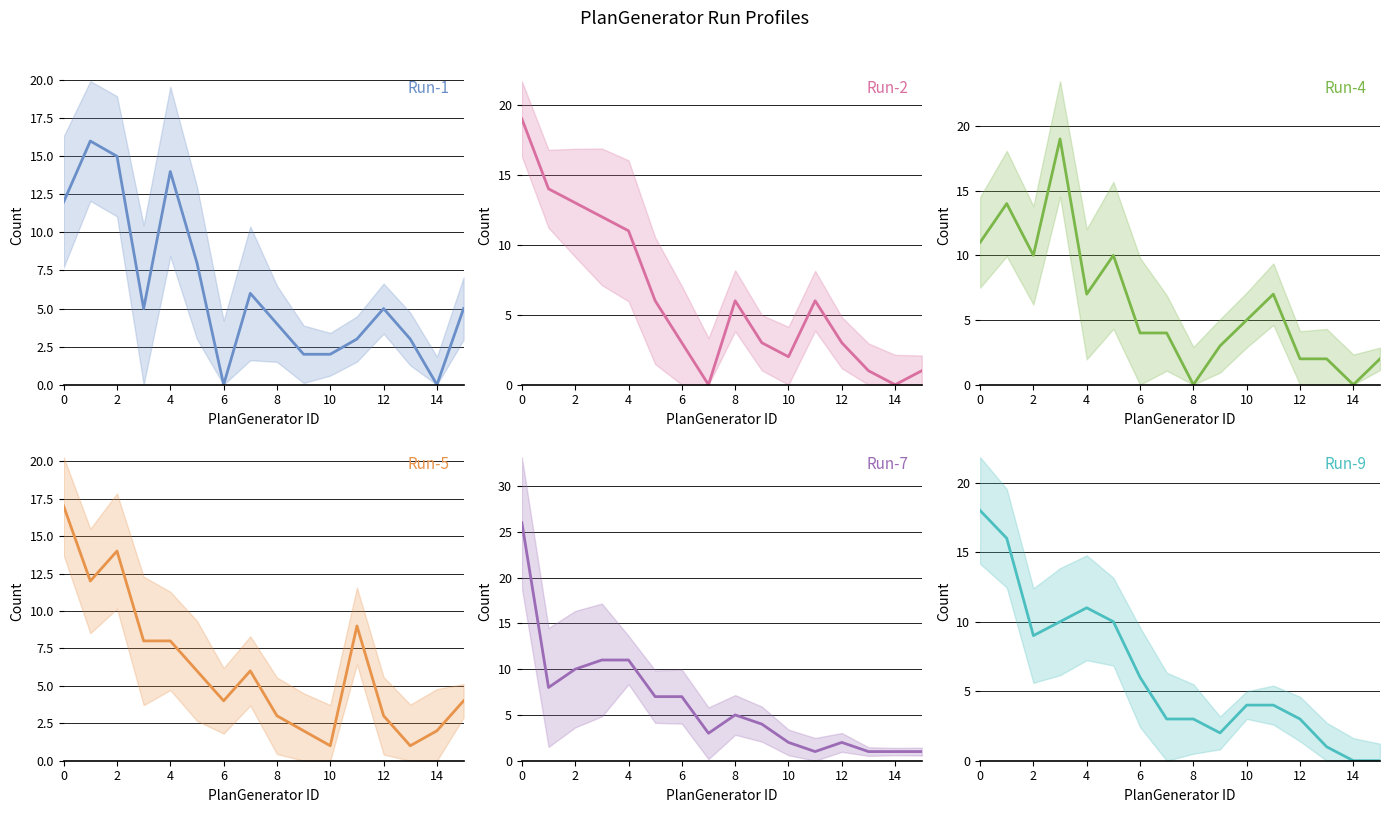

After their last crossing, which series has the higher values: Run-5 or Run-1?

Run-1